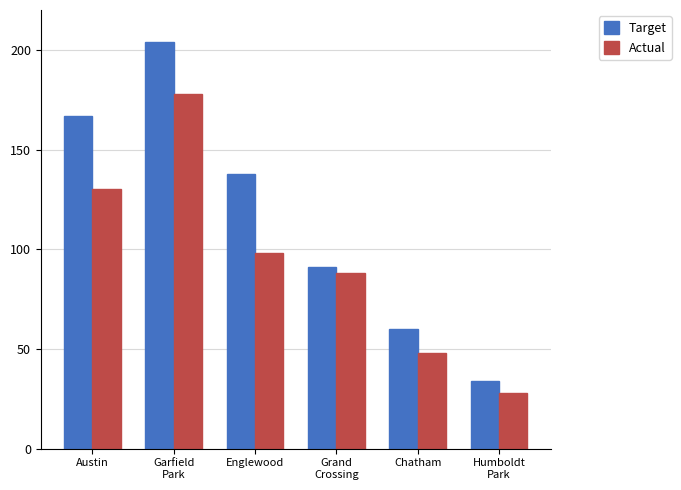

What is the label of the 5th bar from the left?

Chatham